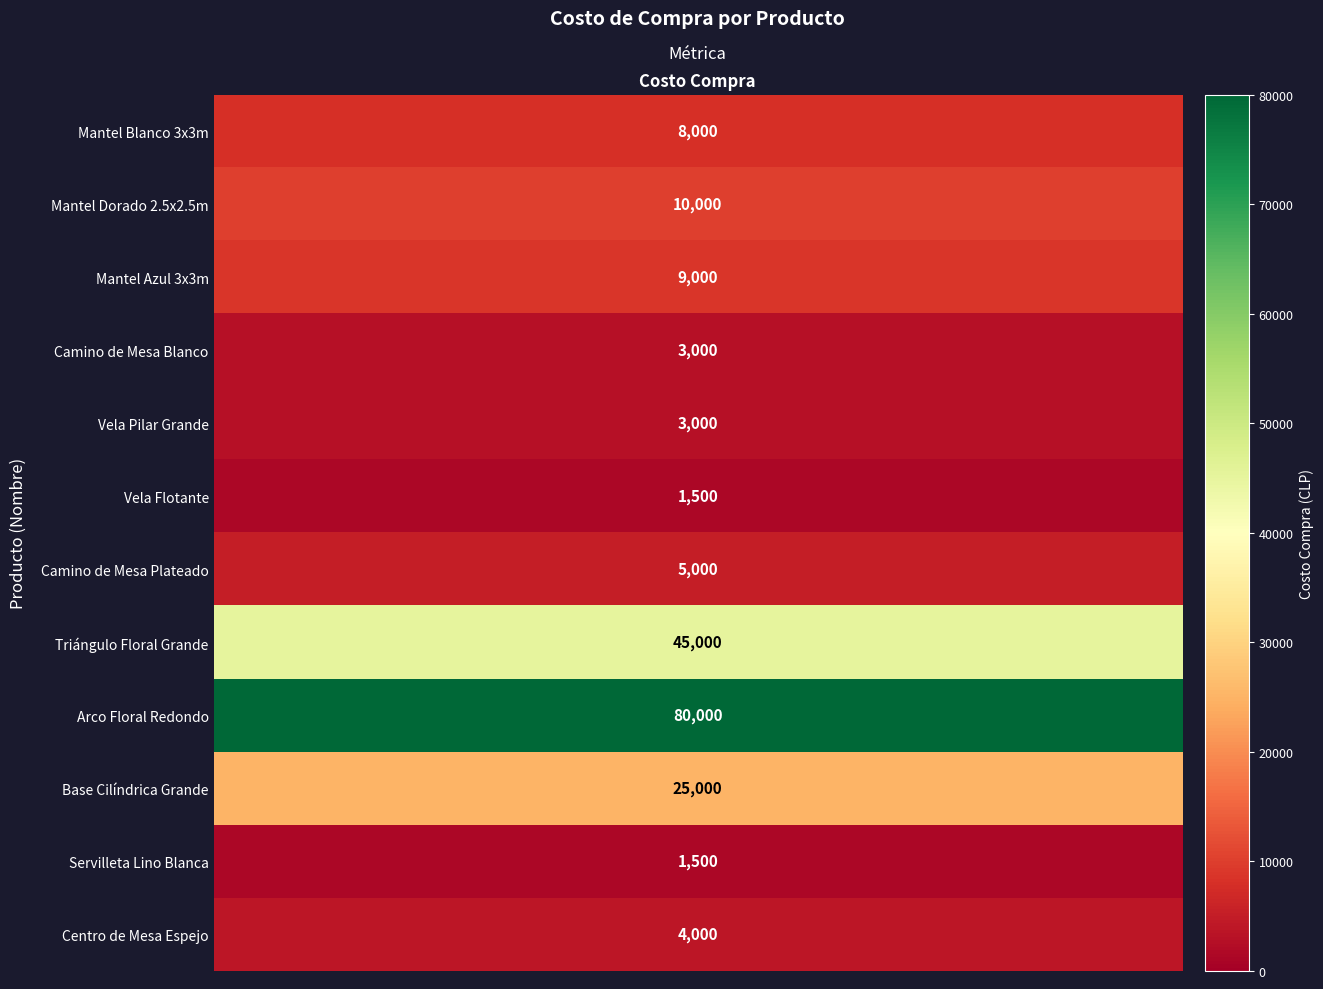

Reading left to right, transcribe all the data shown in this chart.

8000	10000	9000	3000	3000	1500	5000	45000	80000	25000	1500	4000